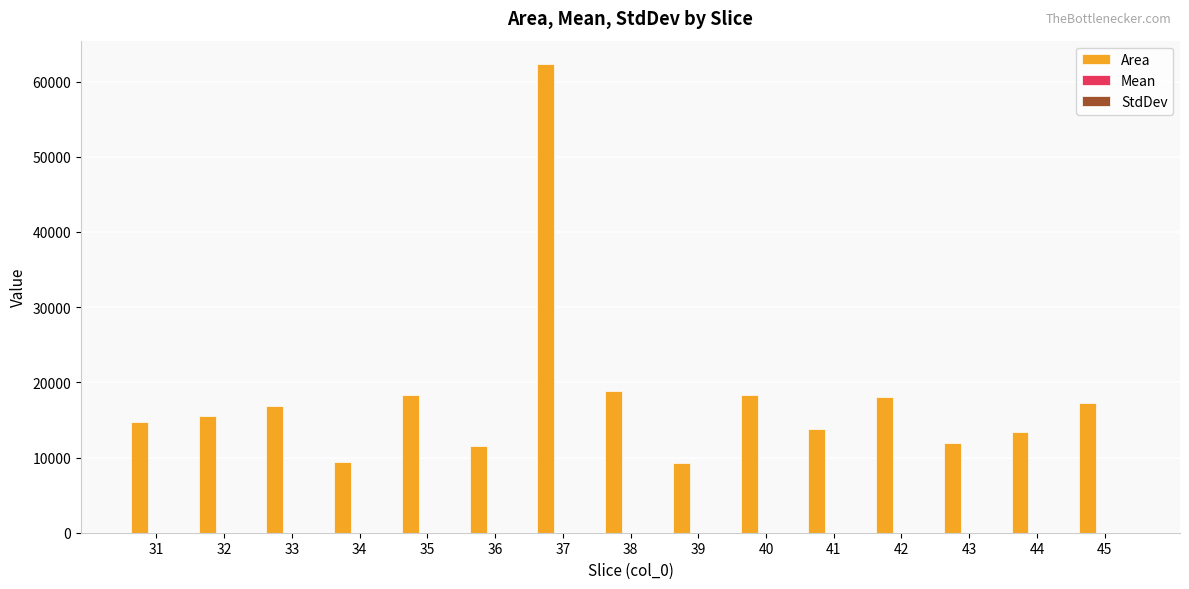

What is the maximum value for Area?

62324.0